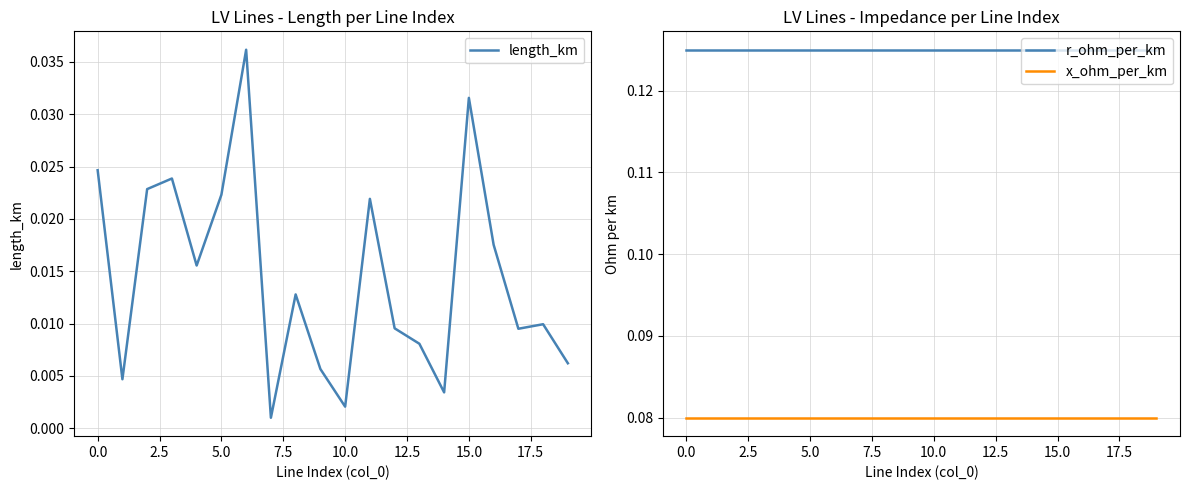

True or false: r_ohm_per_km and x_ohm_per_km intersect in this chart.

False